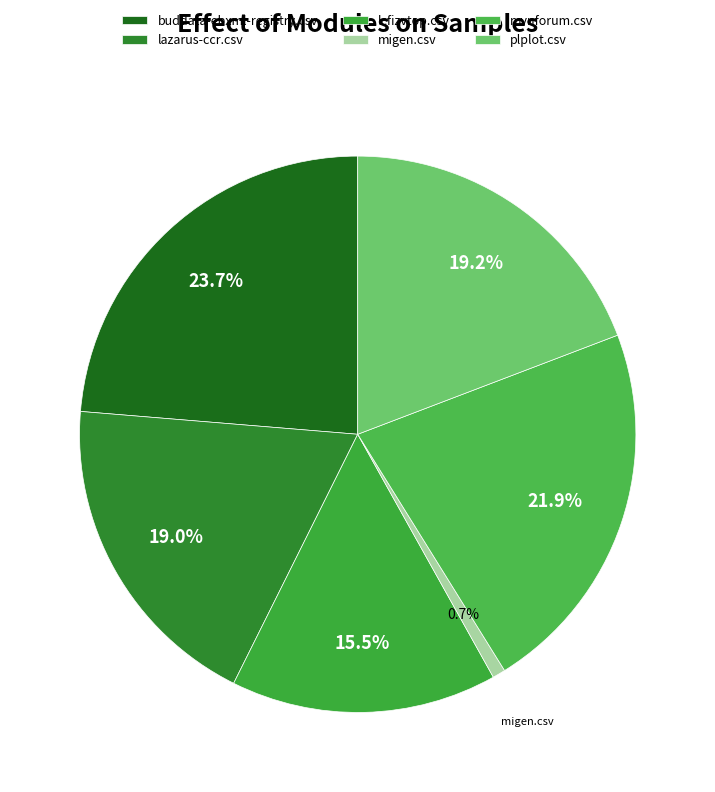

Which category has the biggest portion of the pie?

buddata-ebxml-registry.csv